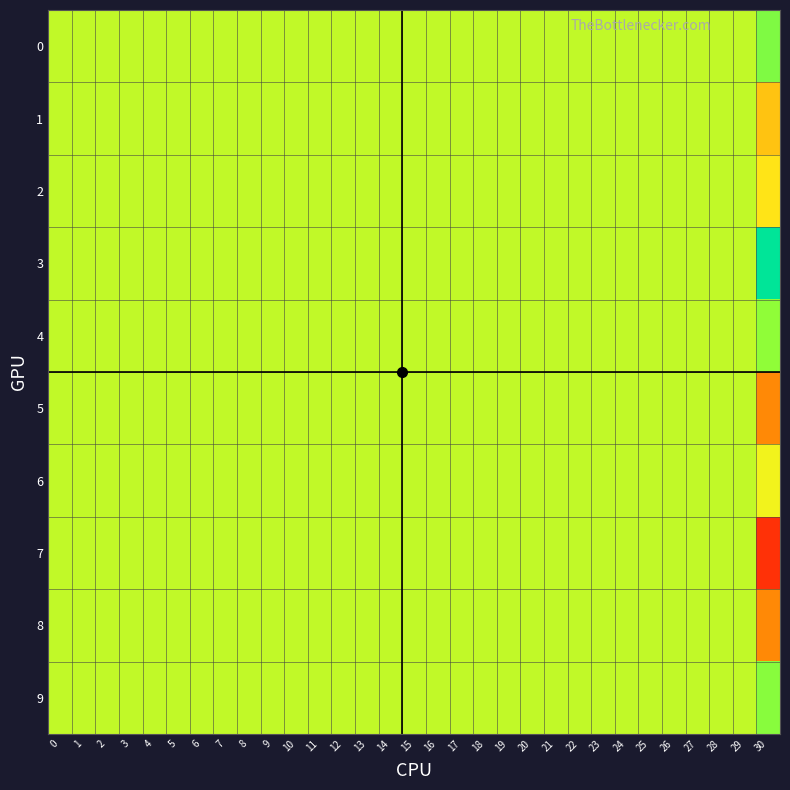

Rank the series at 19 from lowest to highest value.

0, 1, 2, 3, 4, 5, 6, 7, 8, 9